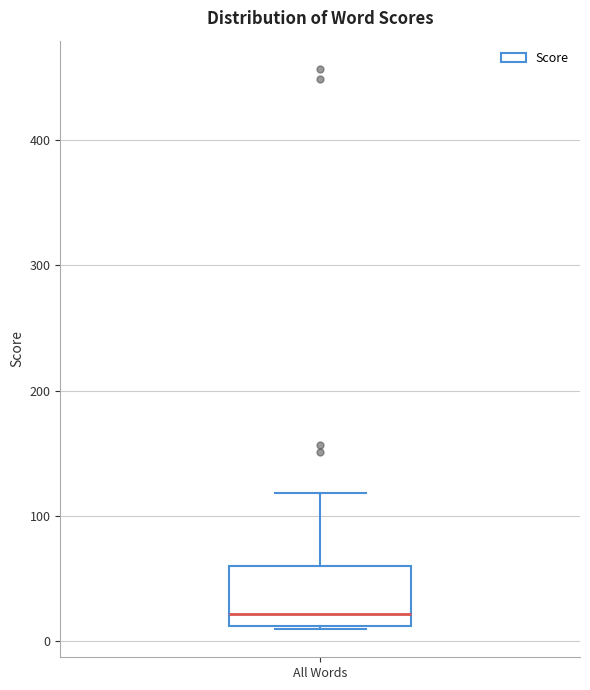

Transcribe this box plot: give where the median line is, the range the box spans, and where the two whiskers end, as read against the y-axis. The values are not printed on the chart, so give them approximately, as read against the axis.

median 20, box 10 to 60, whiskers 10 to 120